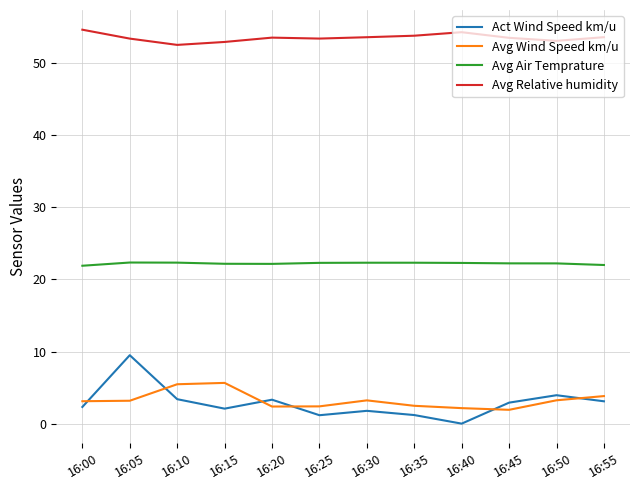

What is the sum of the Avg Wind Speed km/u values at 16:55 and 16:50?

7.1